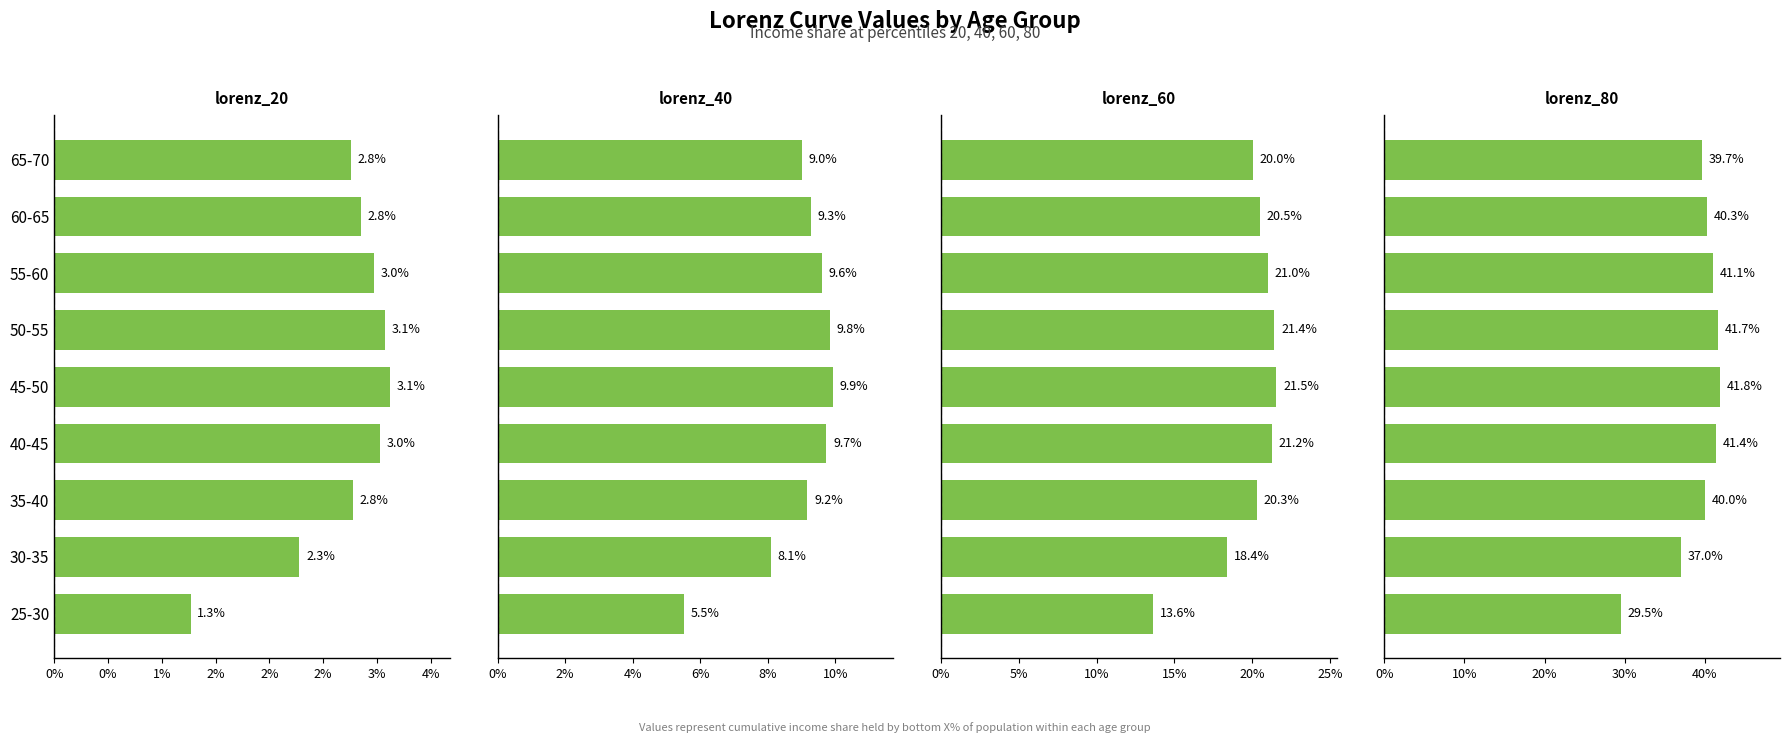

Reading left to right, list all the values displayed in this chart.

lorenz_20: 0.0	0.0	0.0	0.0	0.0	0.0	0.0	0.0	0.0
lorenz_40: 0.1	0.1	0.1	0.1	0.1	0.1	0.1	0.1	0.1
lorenz_60: 0.1	0.2	0.2	0.2	0.2	0.2	0.2	0.2	0.2
lorenz_80: 0.3	0.4	0.4	0.4	0.4	0.4	0.4	0.4	0.4